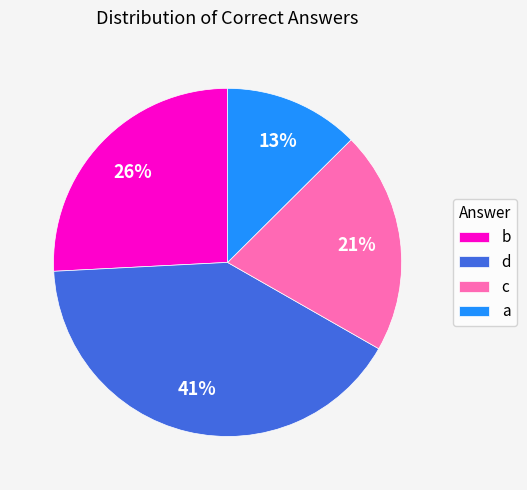

To the nearest percent, what portion does c represent?

21%